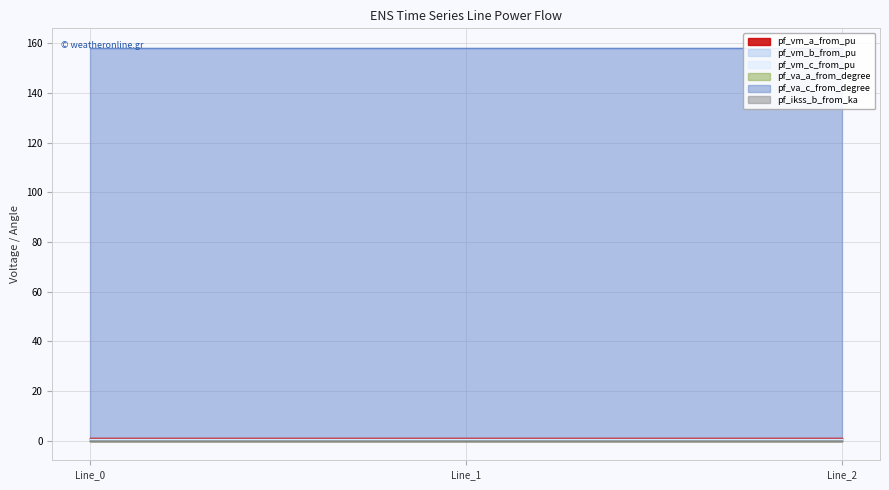

The value of pf_va_c_from_degree at Line_0 is 85.7. True or false?

False